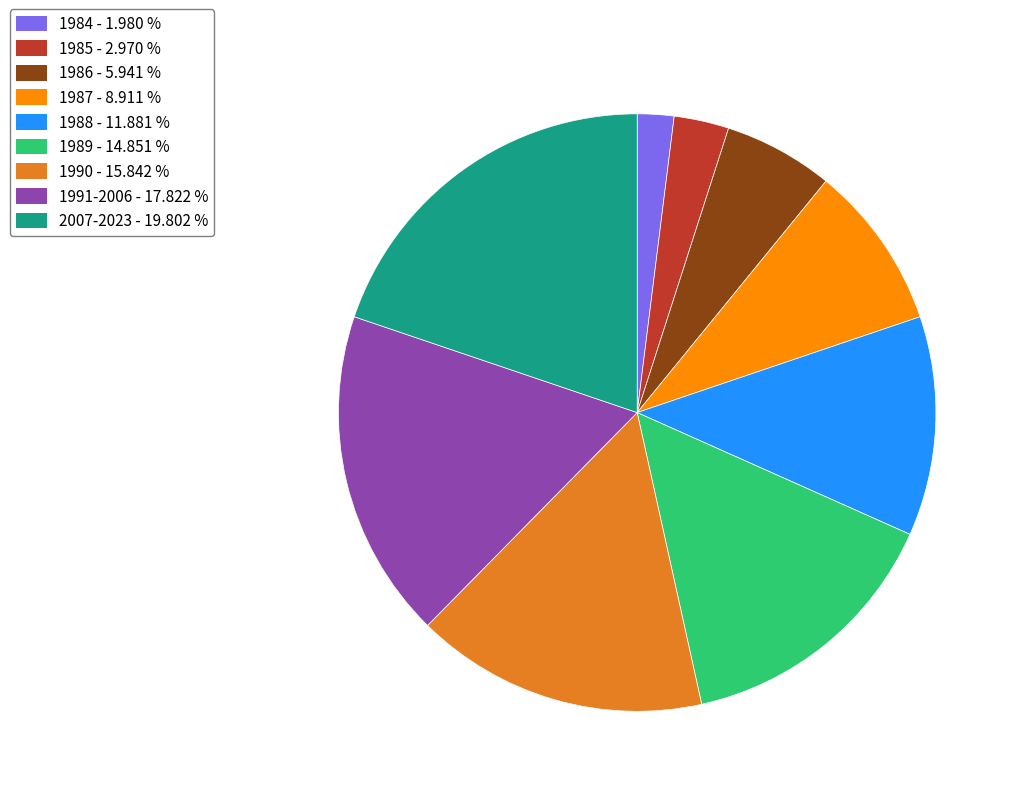

Is it true that 1990 is 16% of the pie?

True